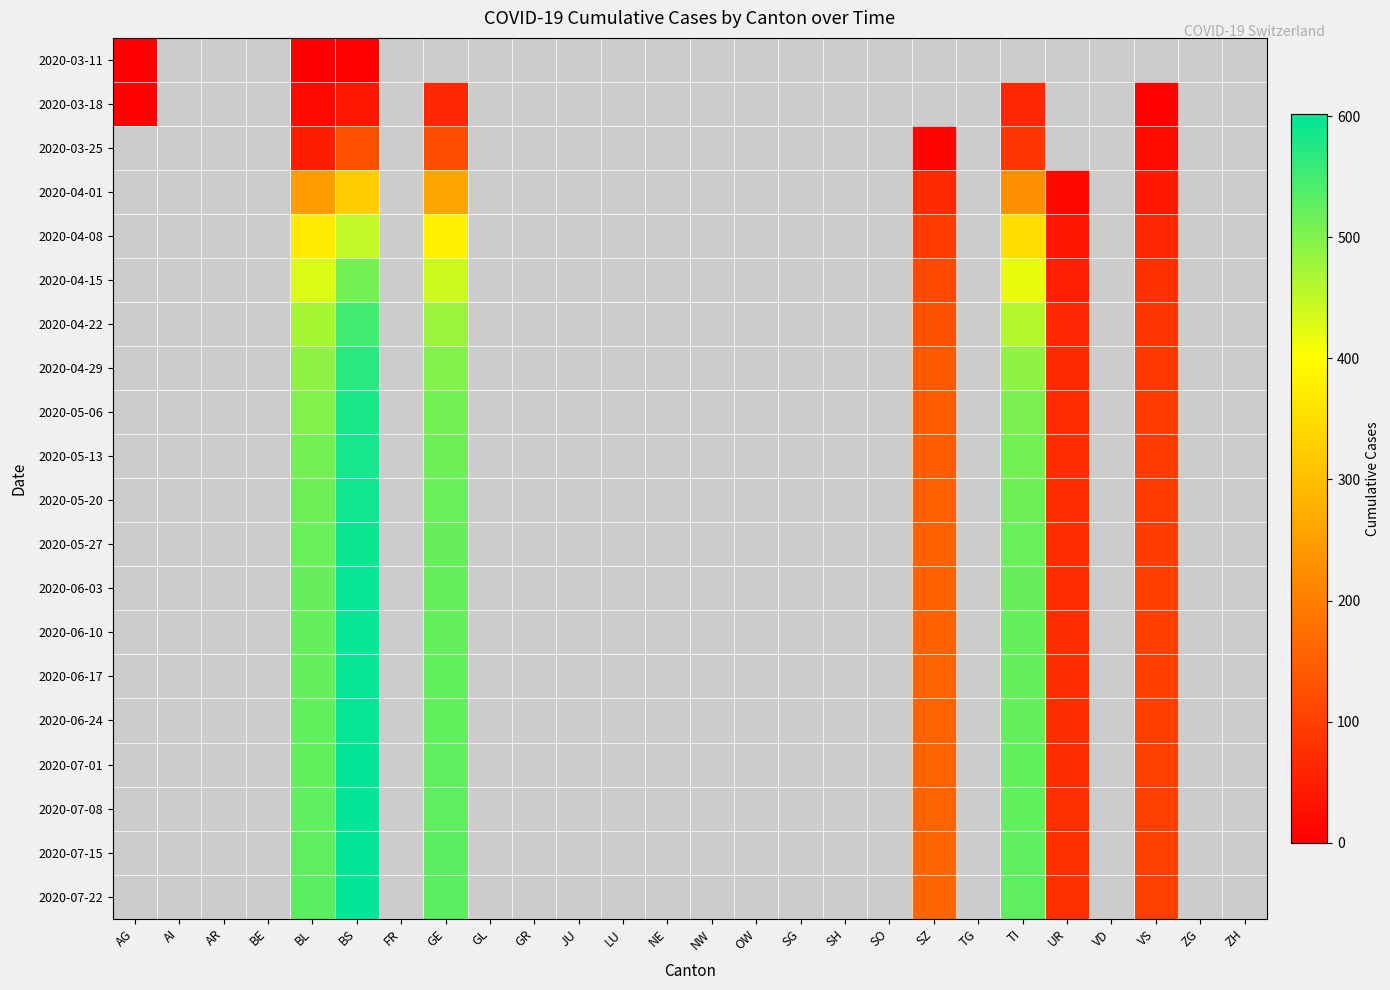

The value of 2020-05-13 at VS is 95.0. True or false?

True